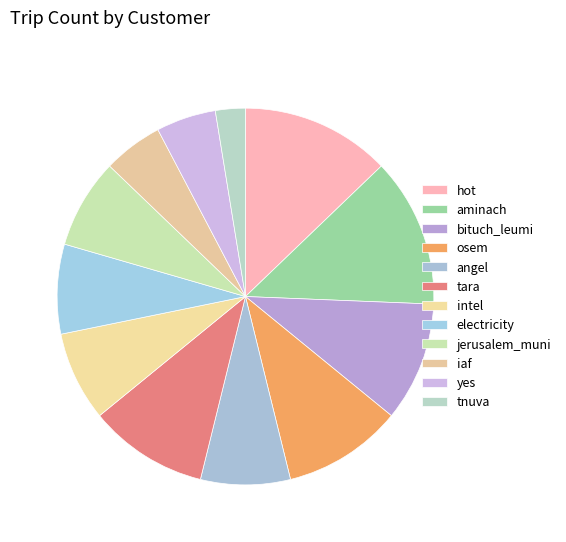

True or false: angel accounts for 1% of the total.

False